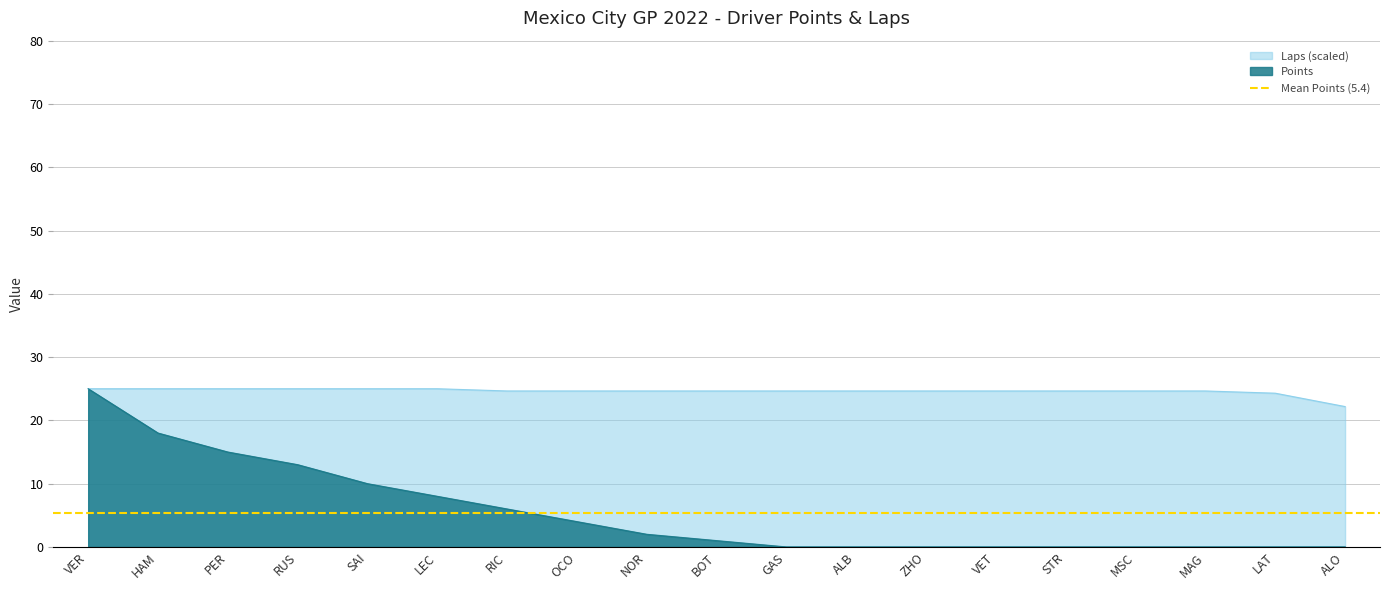

How many lines are shown in the chart?

2